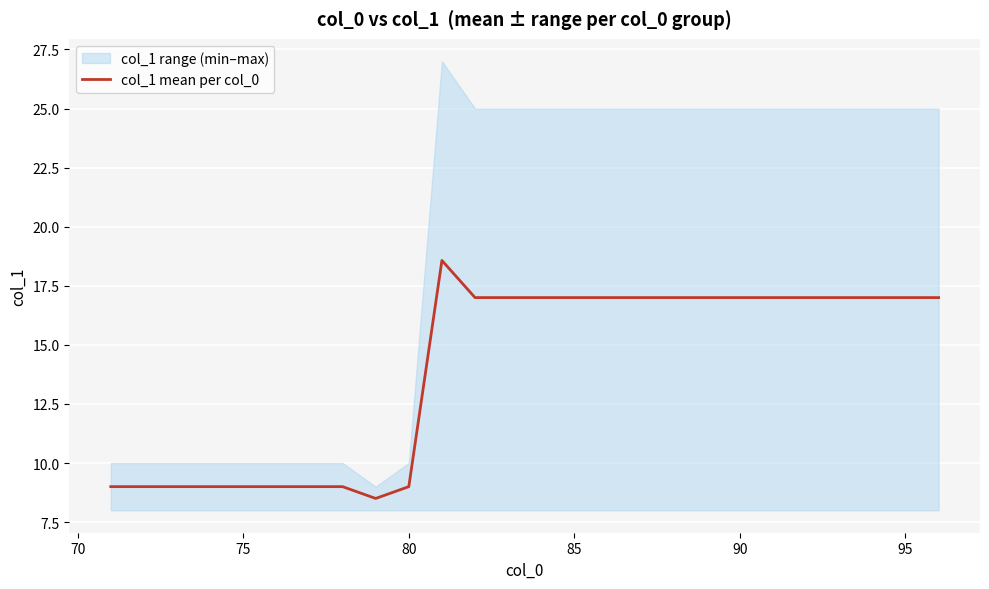

True or false: col_1 mean per col_0 has a value of 17.0 at 90.

True